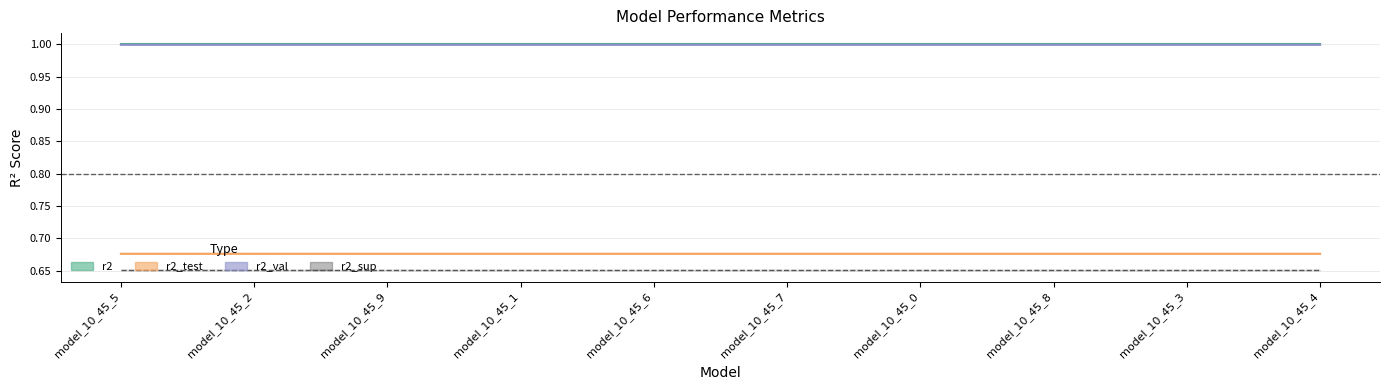

Reading left to right, extract all data points from this chart.

r2: model_10_45_5=1.0	model_10_45_2=1.0	model_10_45_9=1.0	model_10_45_1=1.0	model_10_45_6=1.0	model_10_45_7=1.0	model_10_45_0=1.0	model_10_45_8=1.0	model_10_45_3=1.0	model_10_45_4=1.0
r2_test: model_10_45_5=0.7	model_10_45_2=0.7	model_10_45_9=0.7	model_10_45_1=0.7	model_10_45_6=0.7	model_10_45_7=0.7	model_10_45_0=0.7	model_10_45_8=0.7	model_10_45_3=0.7	model_10_45_4=0.7
r2_val: model_10_45_5=1.0	model_10_45_2=1.0	model_10_45_9=1.0	model_10_45_1=1.0	model_10_45_6=1.0	model_10_45_7=1.0	model_10_45_0=1.0	model_10_45_8=1.0	model_10_45_3=1.0	model_10_45_4=1.0
r2_sup: model_10_45_5=0.7	model_10_45_2=0.7	model_10_45_9=0.7	model_10_45_1=0.7	model_10_45_6=0.7	model_10_45_7=0.7	model_10_45_0=0.7	model_10_45_8=0.7	model_10_45_3=0.7	model_10_45_4=0.7